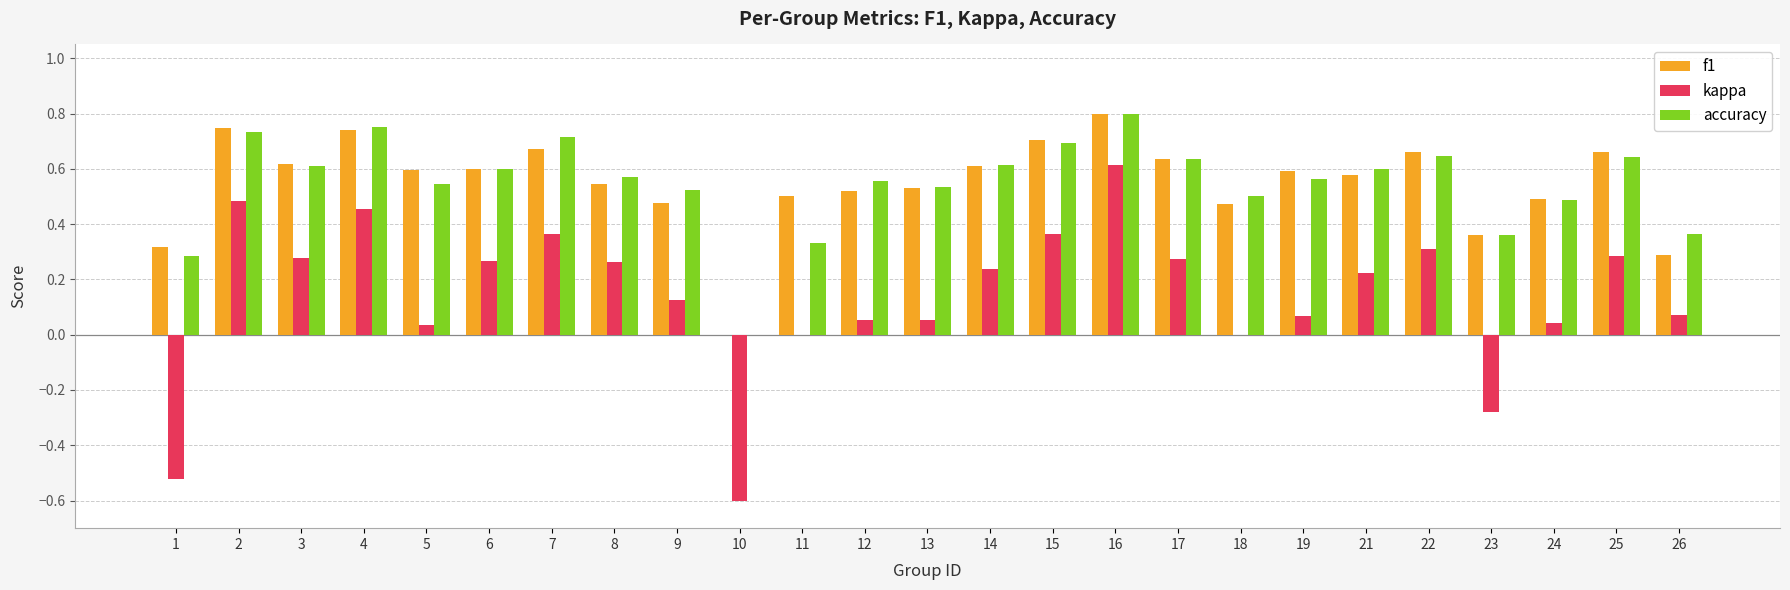

How many data points in f1 are above 0?

24